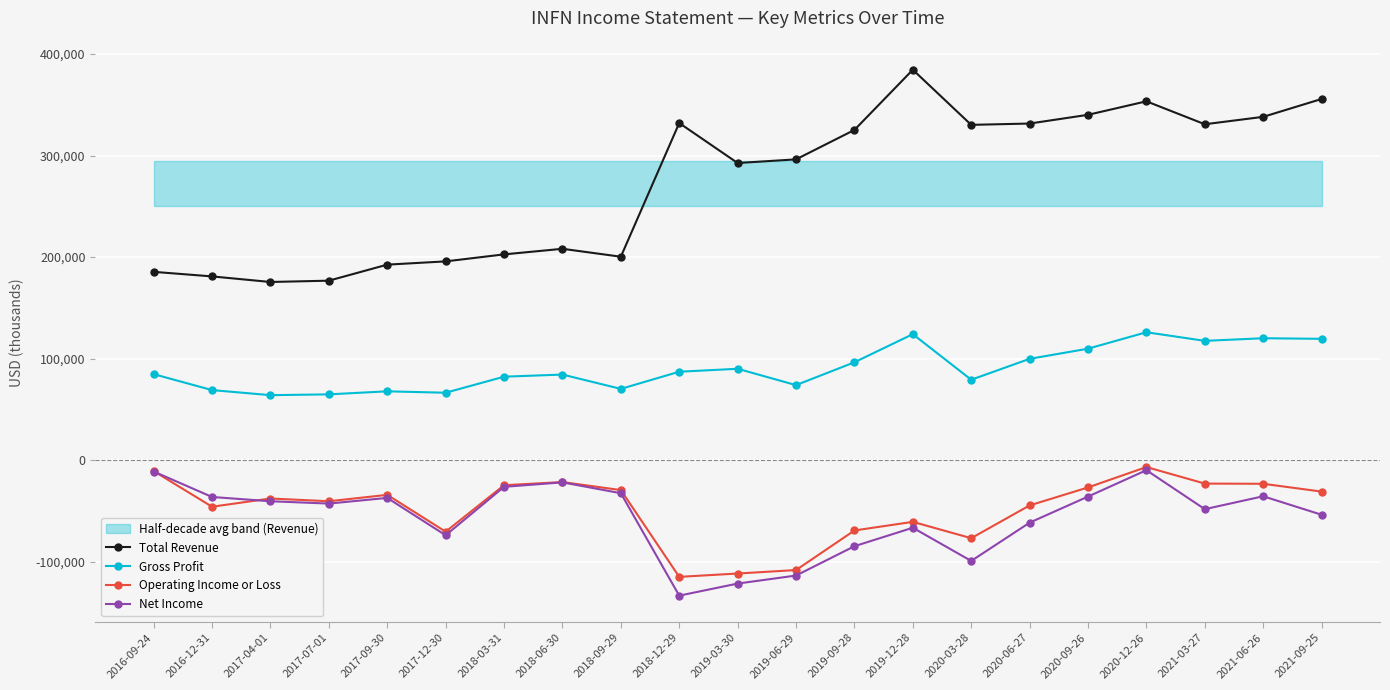

How many lines are shown in the chart?

4